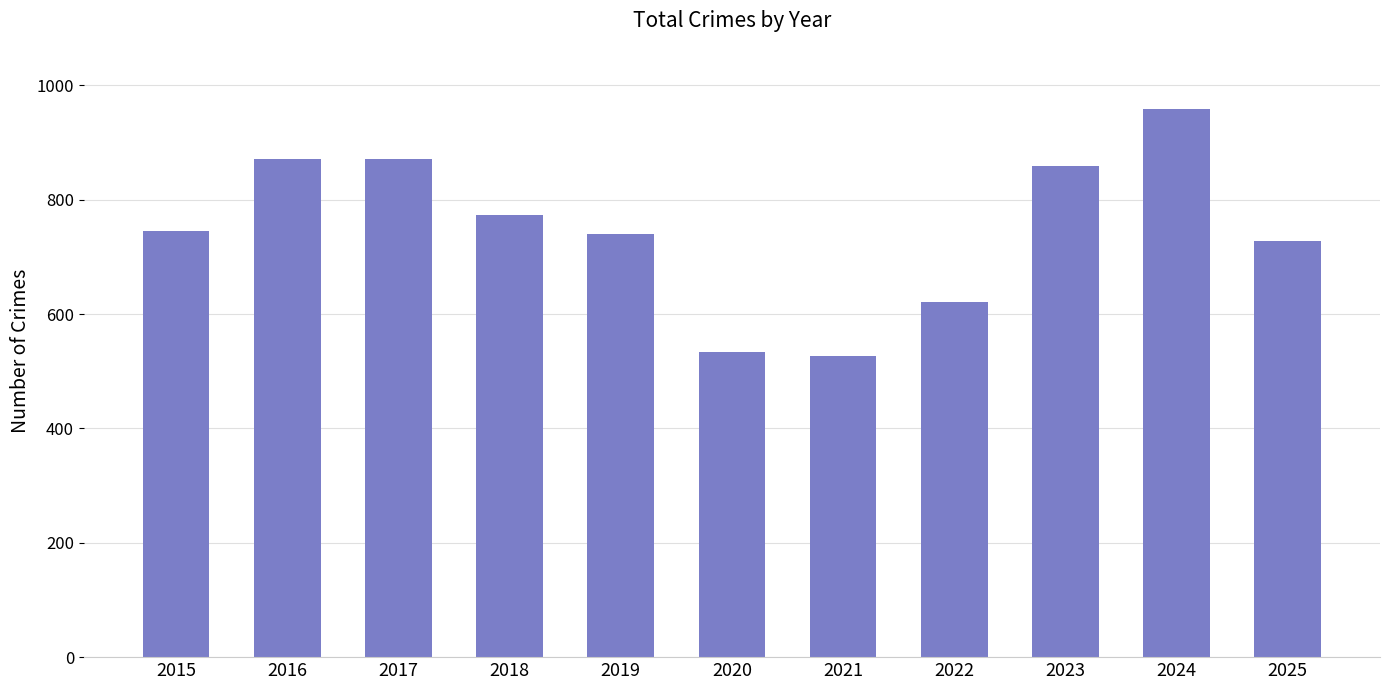

What is the ratio of the value at 2018 to the value at 2024?

0.8